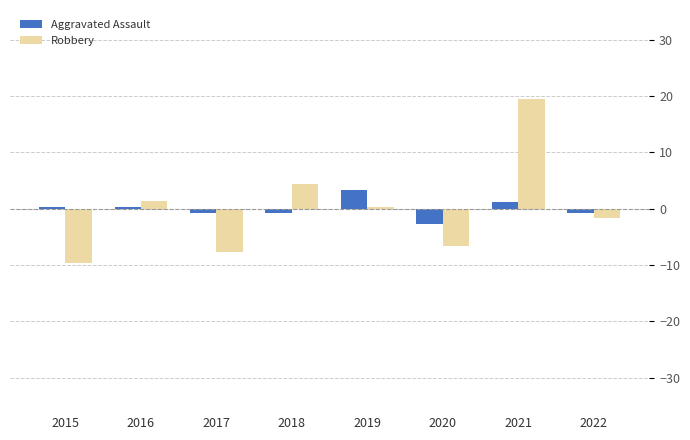

How many data points in Robbery are less than 0?

4